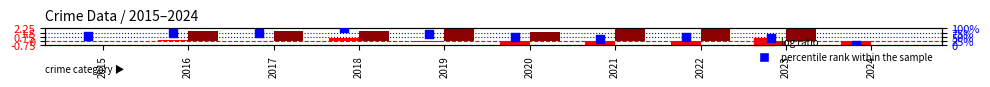

Which series reaches the maximum Y coordinate?

percentile rank within the sample